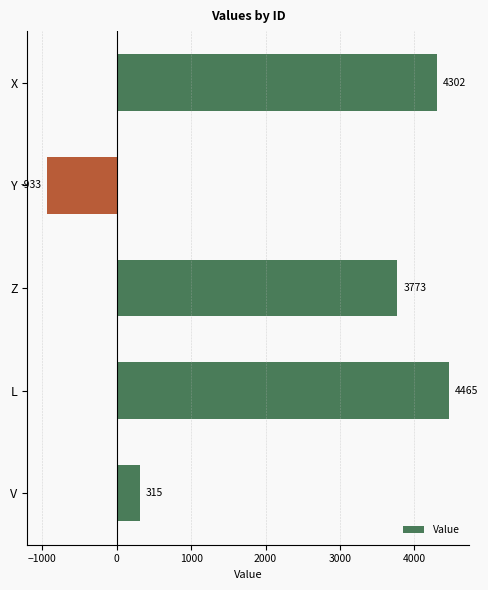

What is the label of the 3rd bar from the bottom?

Z